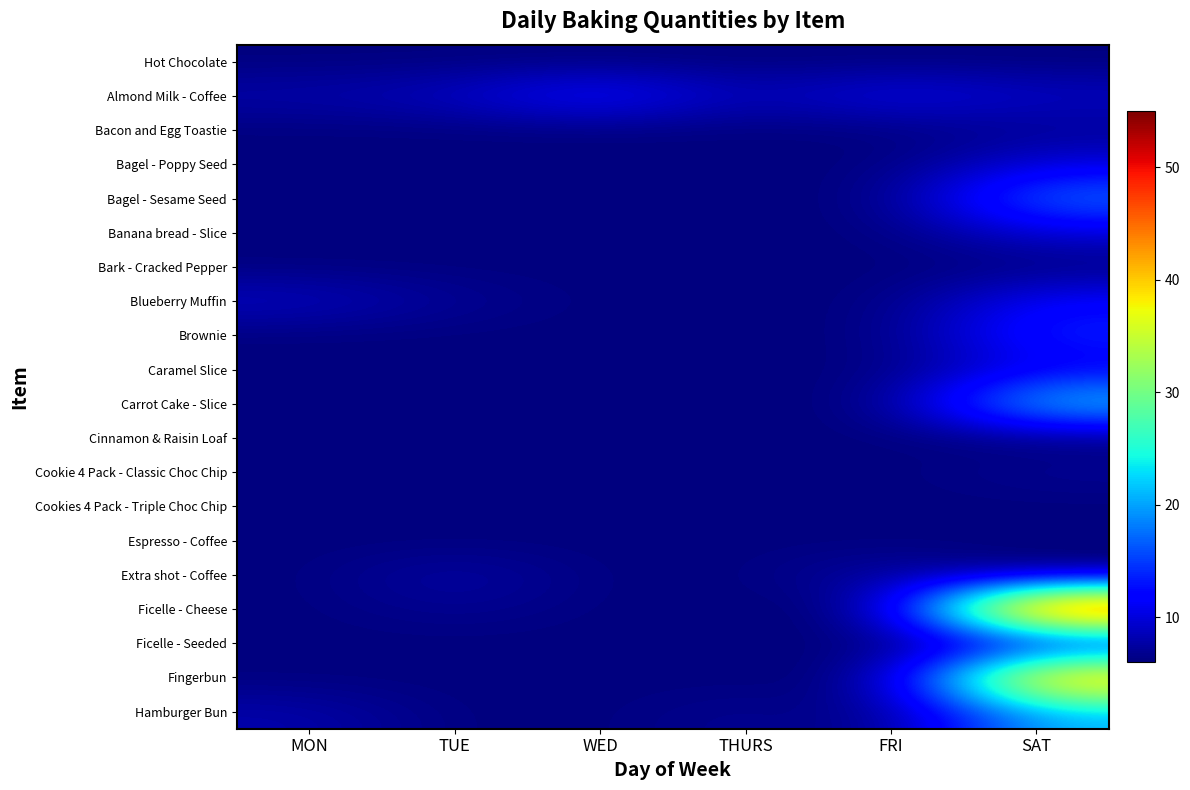

Rank the series at FRI from lowest to highest value.

Hot Chocolate, Bacon and Egg Toastie, Bagel - Poppy Seed, Bagel - Sesame Seed, Banana bread - Slice, Bark - Cracked Pepper, Blueberry Muffin, Brownie, Caramel Slice, Carrot Cake - Slice, Cinnamon & Raisin Loaf, Cookie 4 Pack - Classic Choc Chip, Cookies 4 Pack - Triple Choc Chip, Espresso - Coffee, Ficelle - Cheese, Ficelle - Seeded, Fingerbun, Hamburger Bun, Extra shot - Coffee, Almond Milk - Coffee